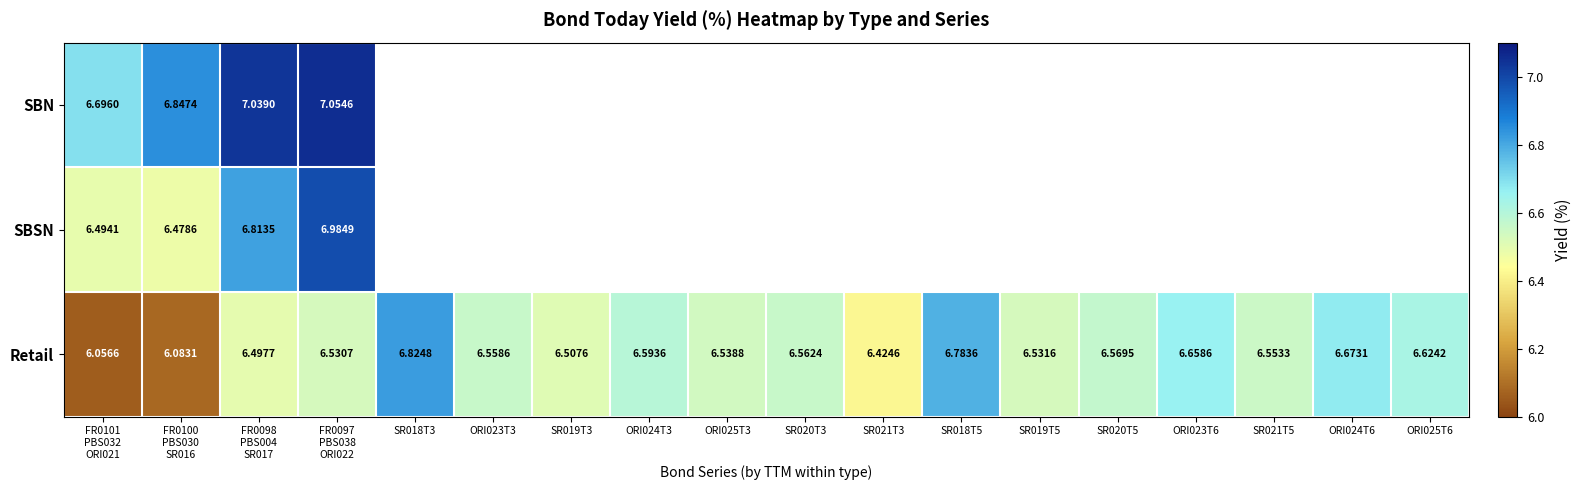

Rank the series by their maximum value, from lowest to highest.

Retail, SBSN, SBN